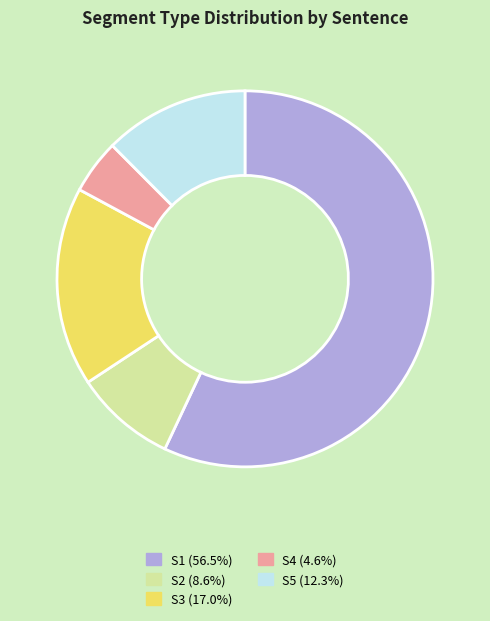

Which category has the biggest portion of the pie?

S1